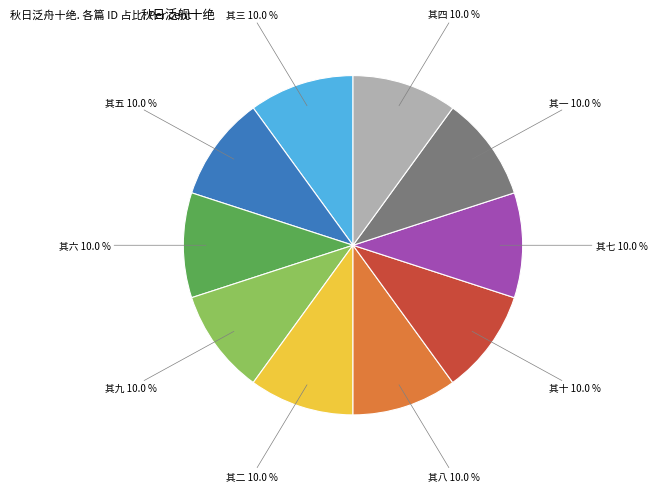

Is there any slice that represents more than half of the pie?

No